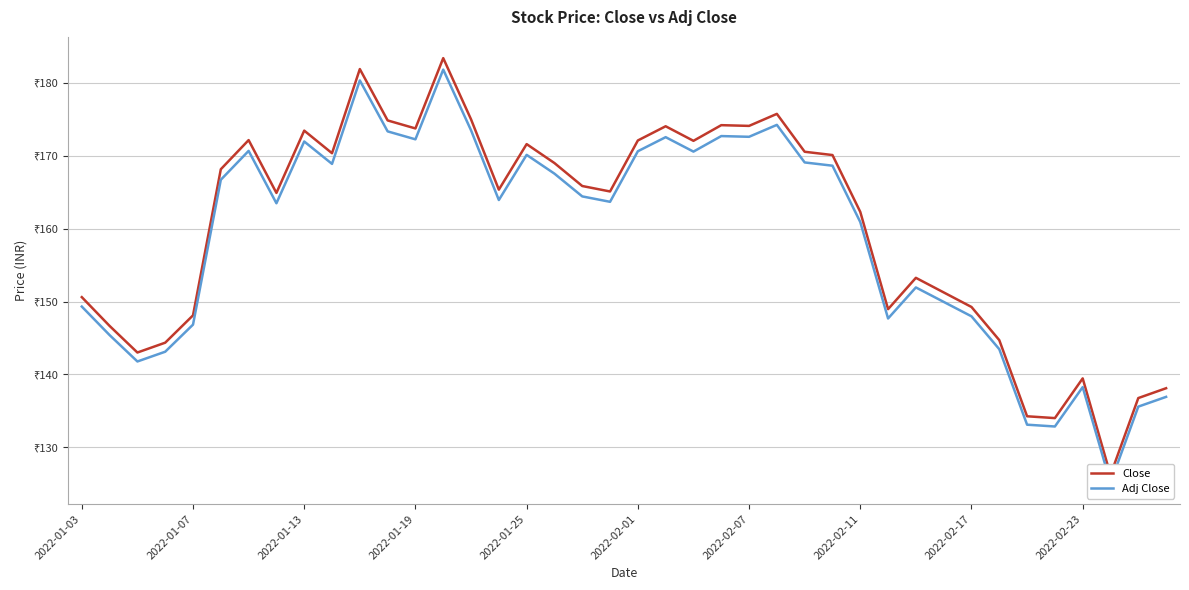

What is the minimum value for Adj Close?

125.1